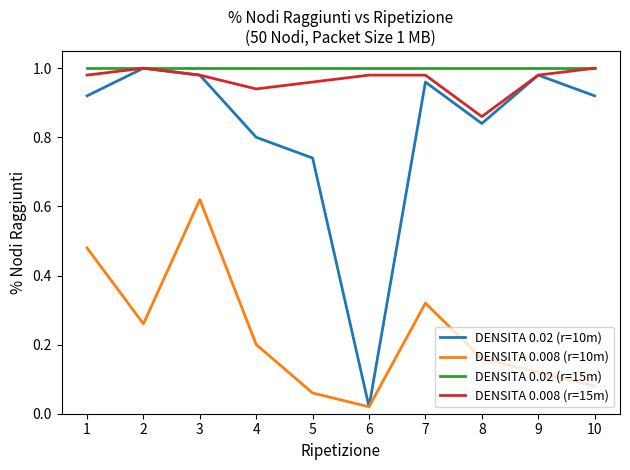

Which label corresponds to the smallest value in the chart?

6